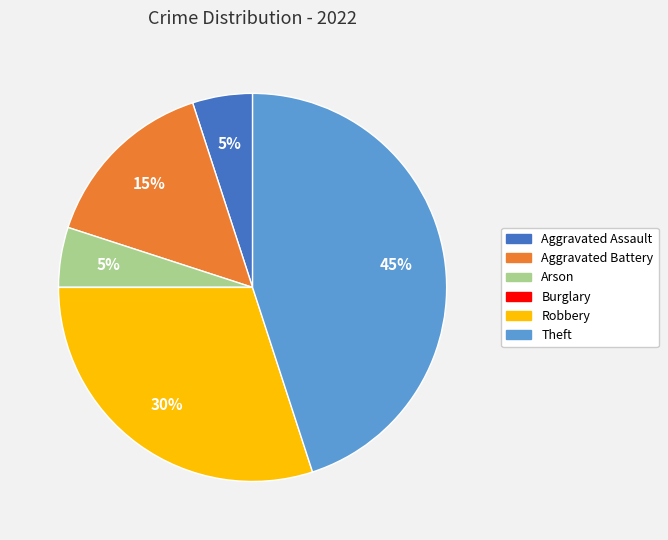

What is the ratio of the value at Arson to the value at Aggravated Assault?

1.0